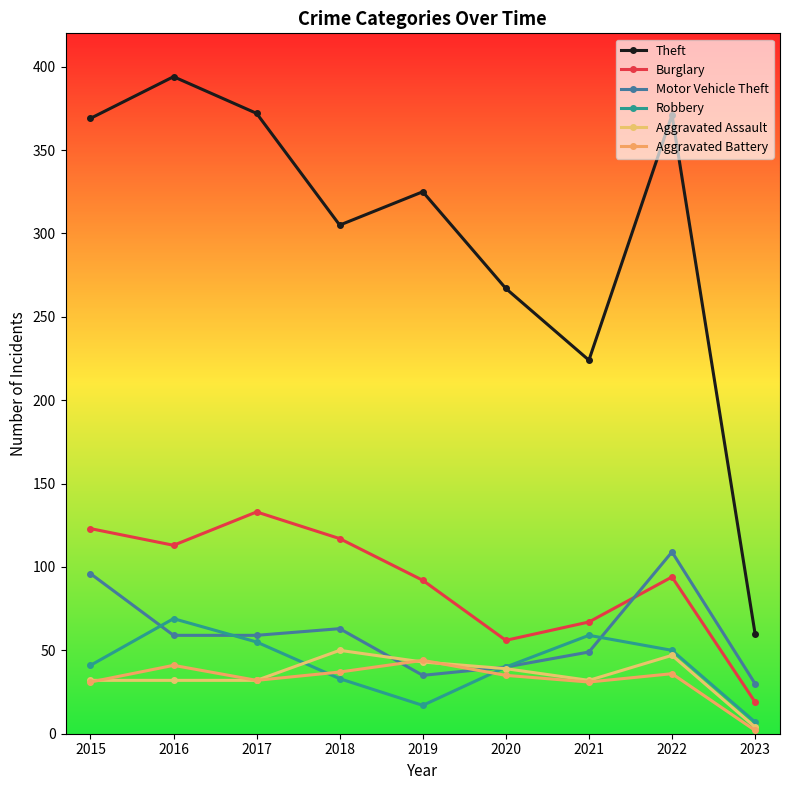

At how many categories does at least one series exceed 138?

8